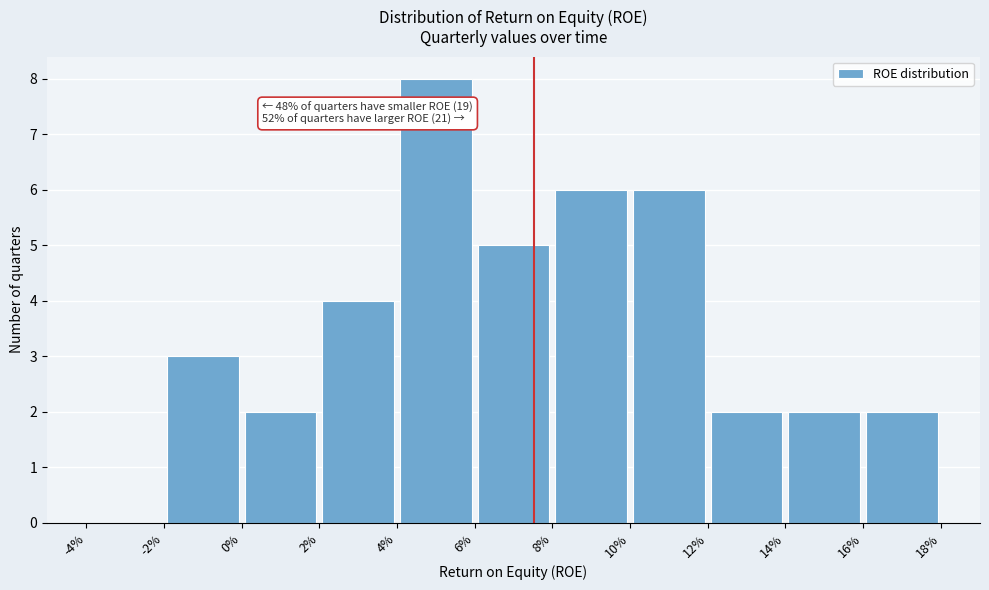

Which range on the x-axis has the tallest bar?

4% to 6%